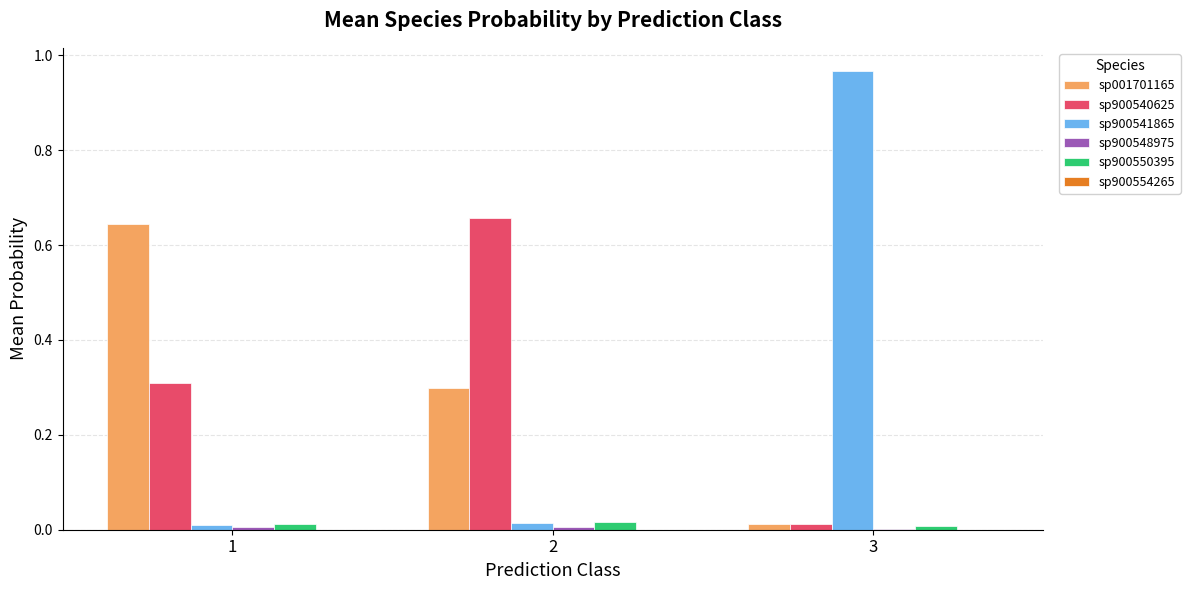

Is the value of sp900541865 at 1 greater than the value of sp001701165 at 2?

No